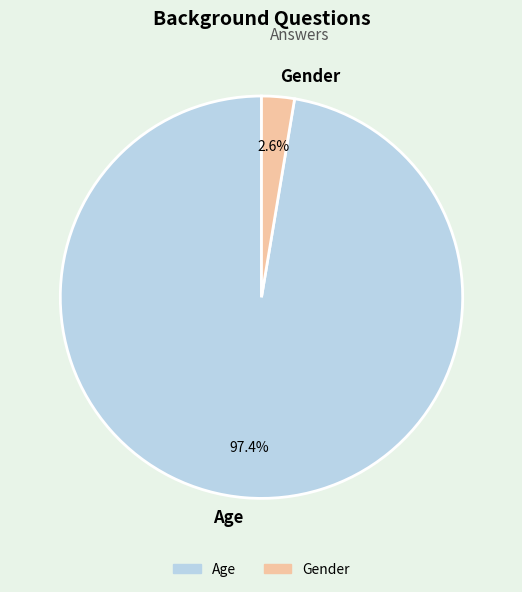

Which category accounts for the majority?

Age